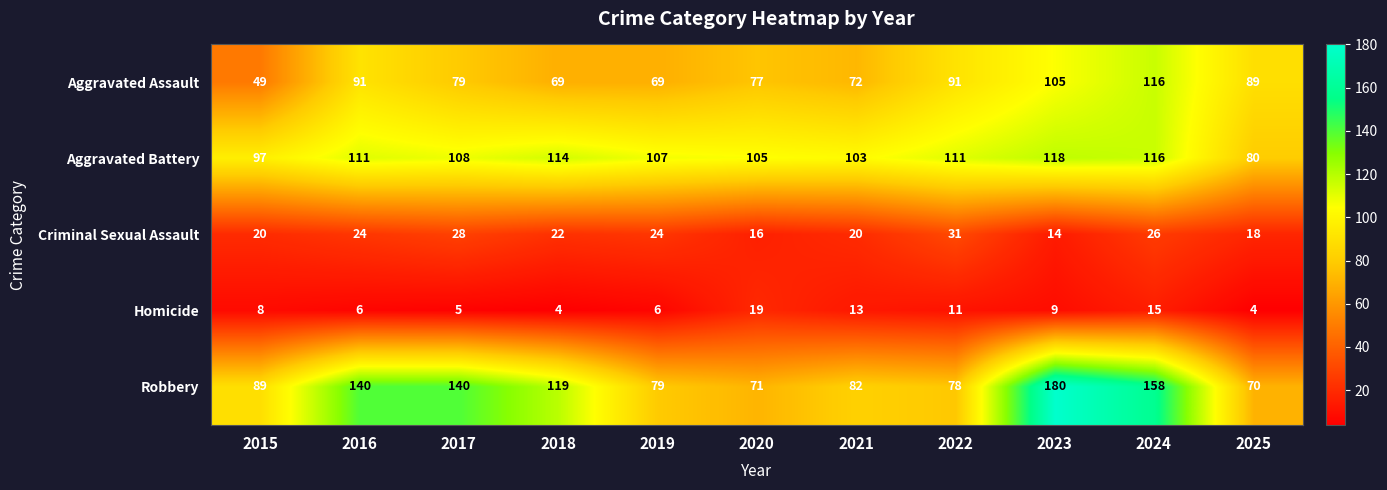

Which category has the highest value across all series?

2023